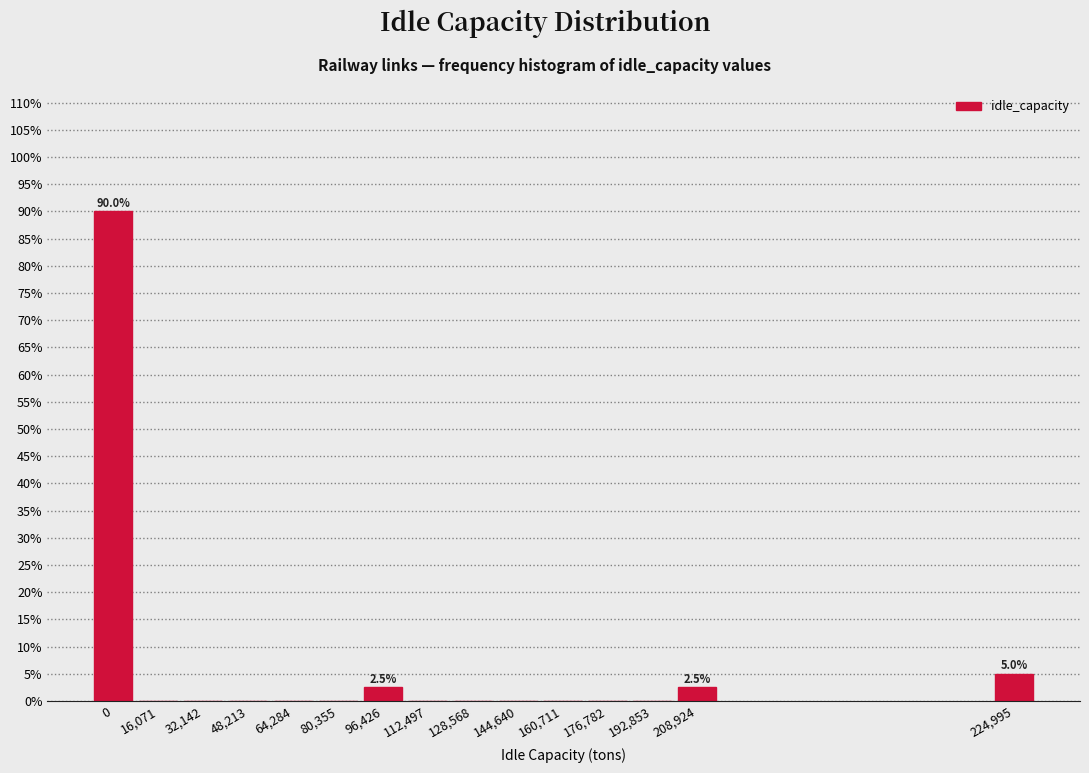

Reading left to right, transcribe all the data shown in this chart.

0=90.0	16,071=0.0	32,142=0.0	48,213=0.0	64,284=0.0	80,355=0.0	96,426=2.5	112,497=0.0	128,568=0.0	144,640=0.0	160,711=0.0	176,782=0.0	192,853=0.0	208,924=2.5	224,995=5.0